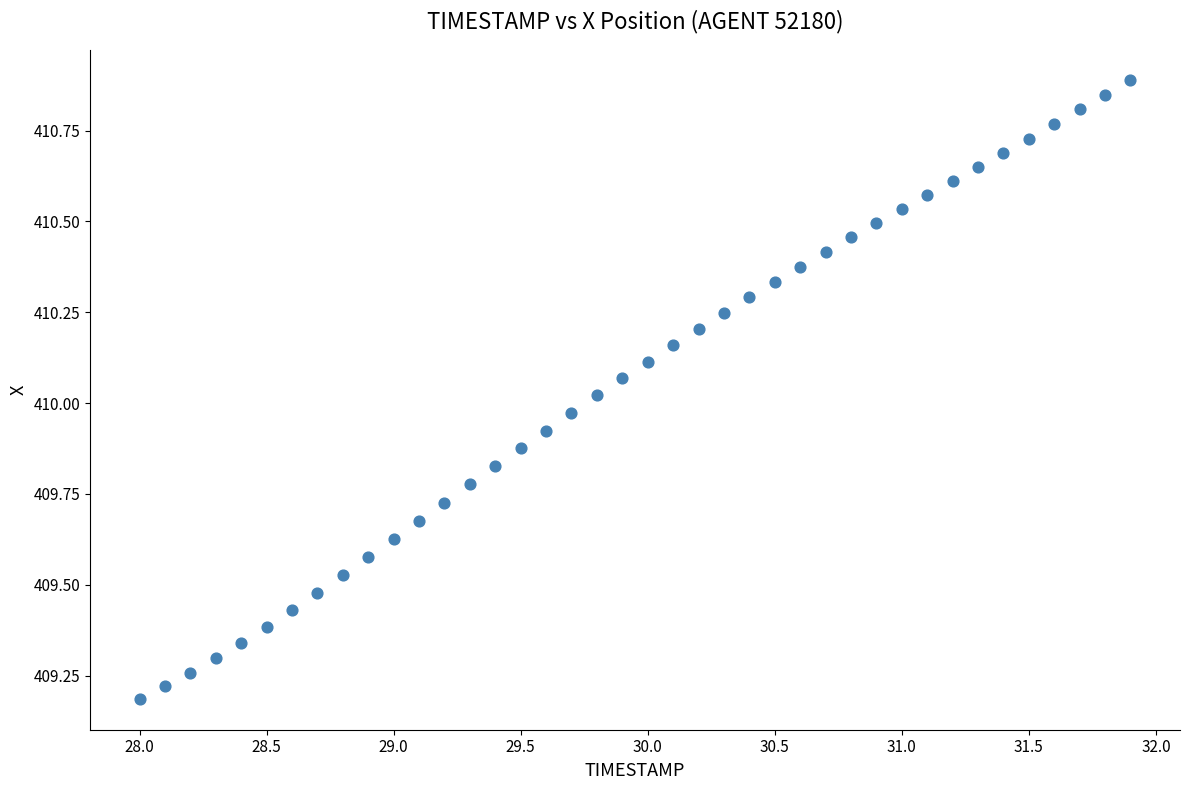

What is the range of X values (max minus min)?

3.9